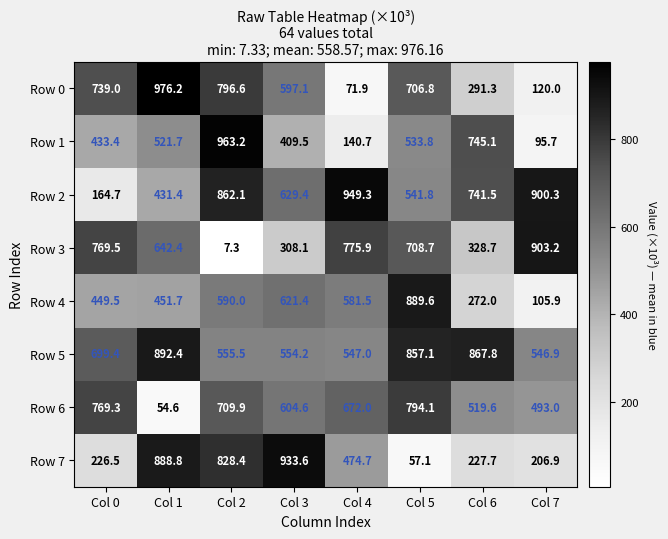

At which label does Row 2 first exceed 741?

Col 2